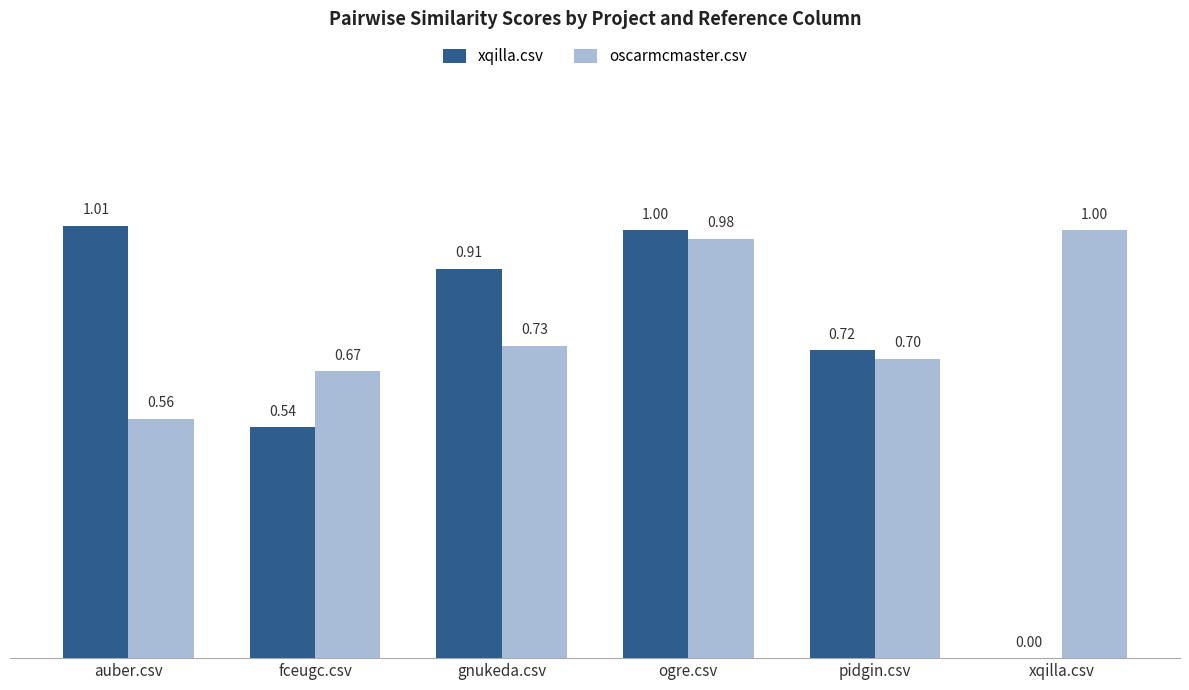

What is the maximum value for oscarmcmaster.csv?

1.0